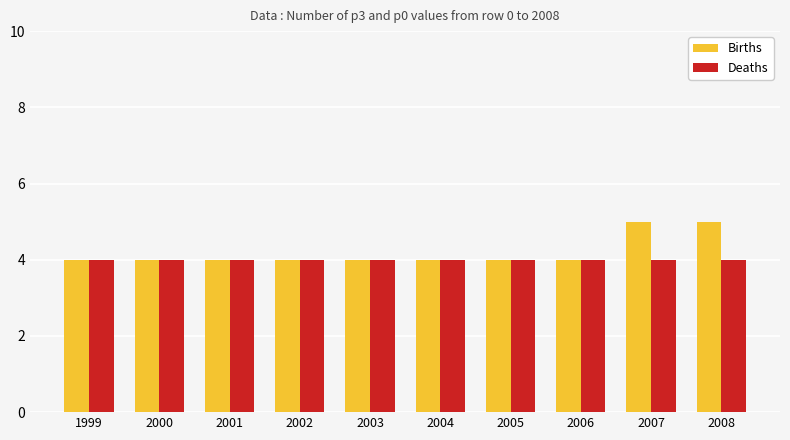

Reading left to right, transcribe all the data shown in this chart.

Births: 1999=4	2000=4	2001=4	2002=4	2003=4	2004=4	2005=4	2006=4	2007=5	2008=5
Deaths: 1999=4	2000=4	2001=4	2002=4	2003=4	2004=4	2005=4	2006=4	2007=4	2008=4